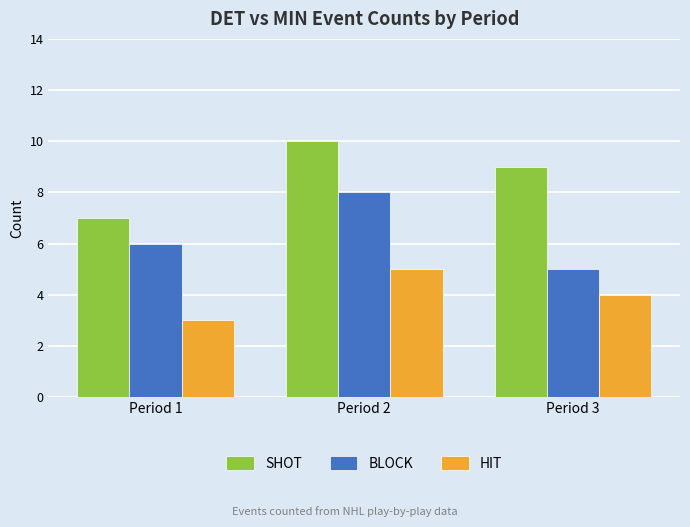

What is the minimum value shown in the chart?

3